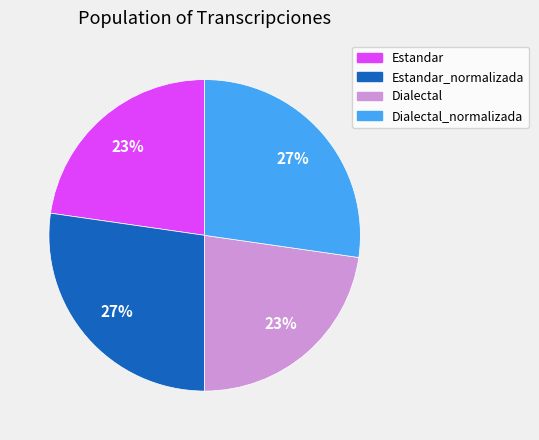

Is there a majority slice in this chart?

No